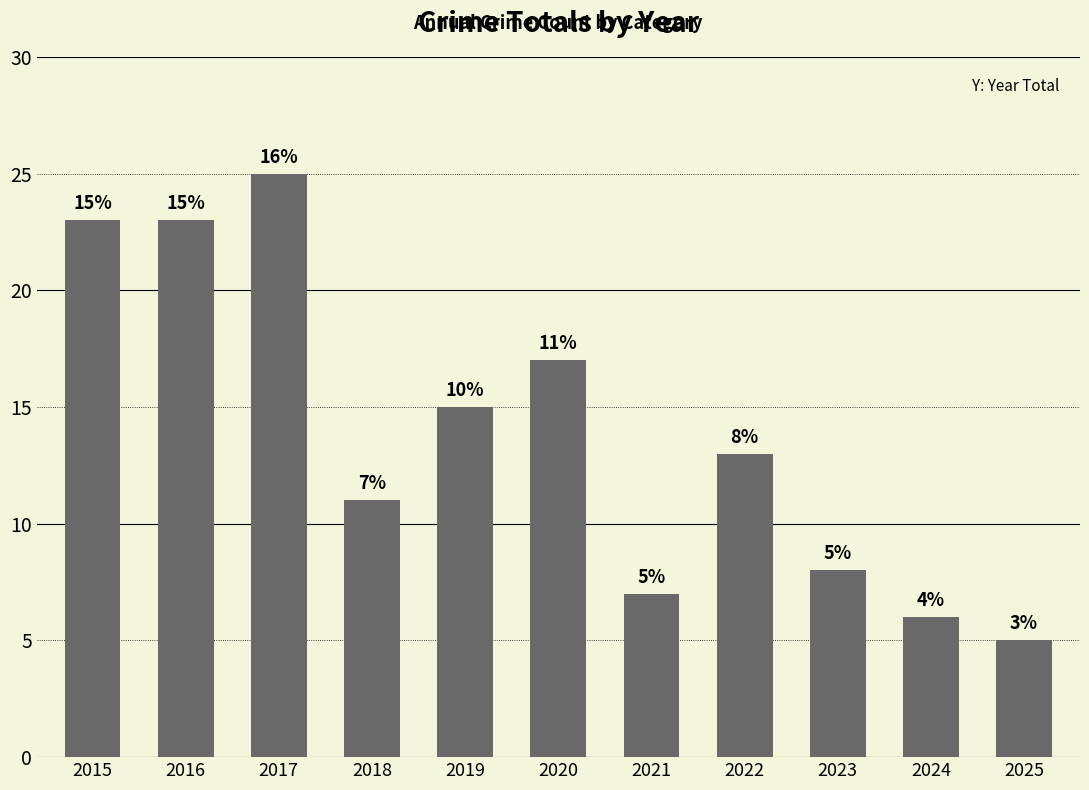

What is the value of the 10th bar from the left?

6